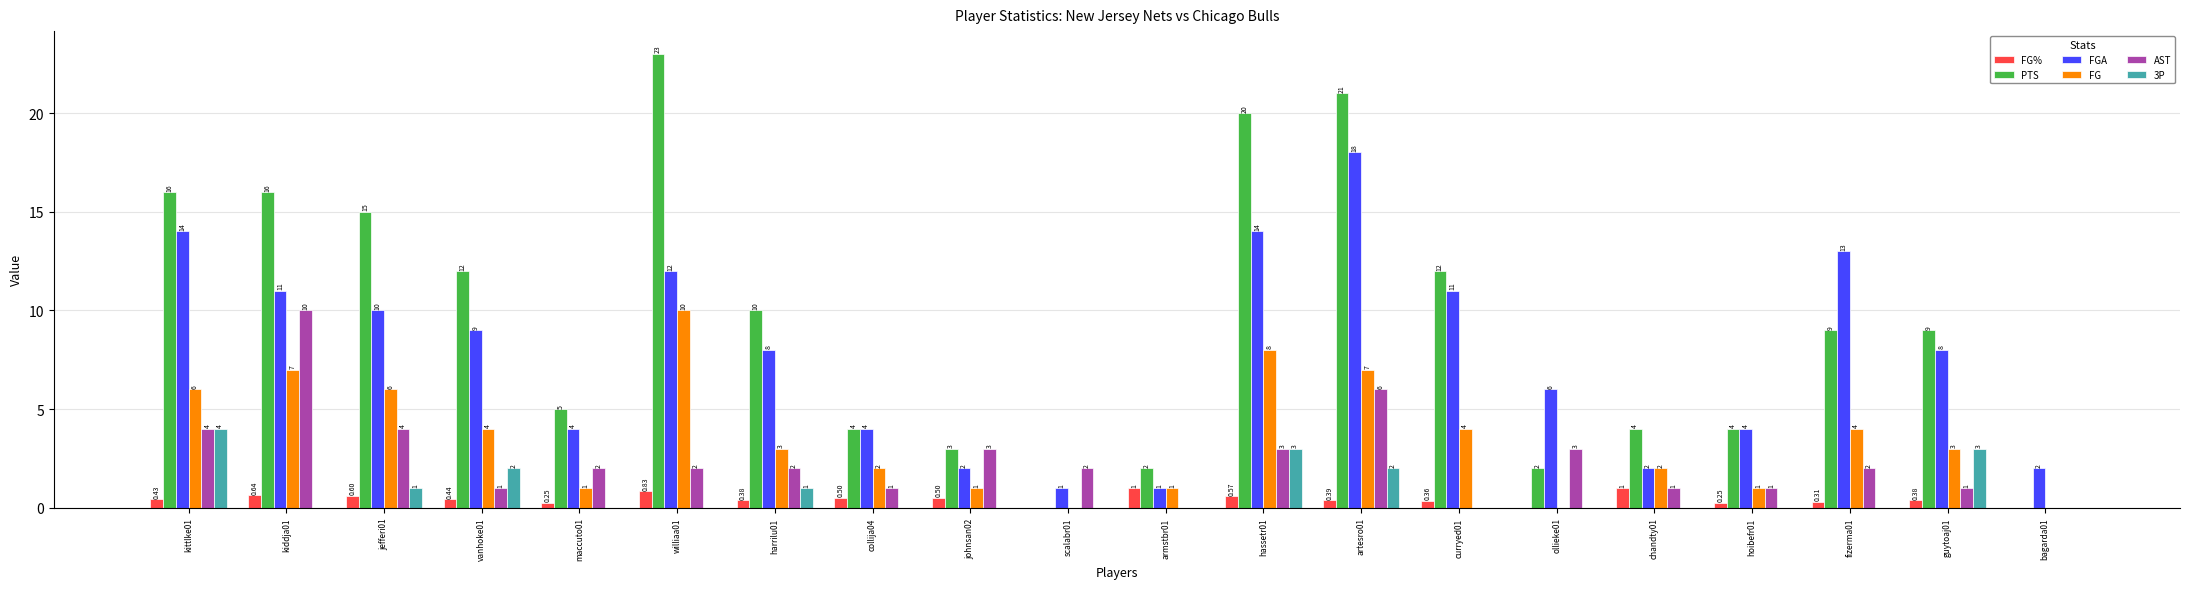

What is the sum of all AST values?

48.0